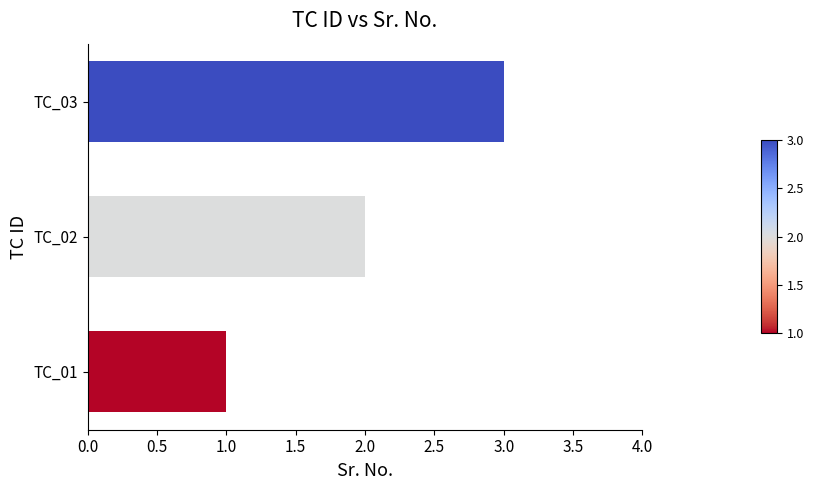

What is the ratio of the value at TC_01 to the value at TC_03?

0.3